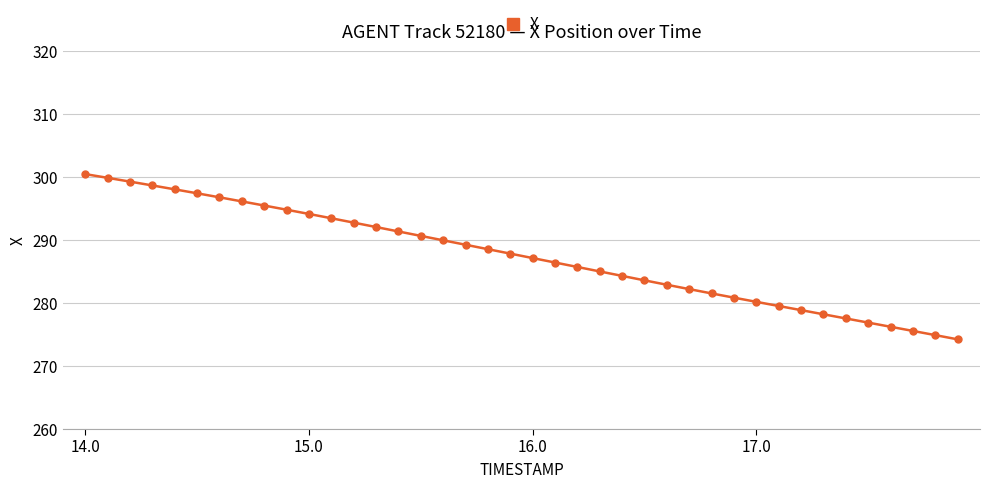

What is the greatest value displayed?

300.5